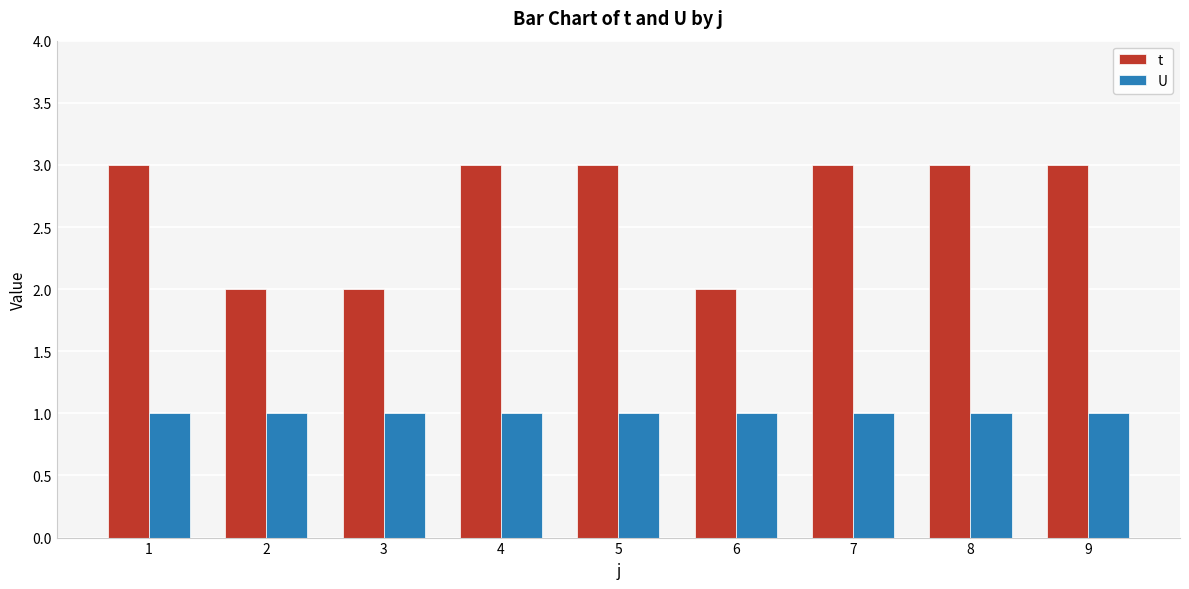

List the series in order of their overall mean, lowest first.

U, t